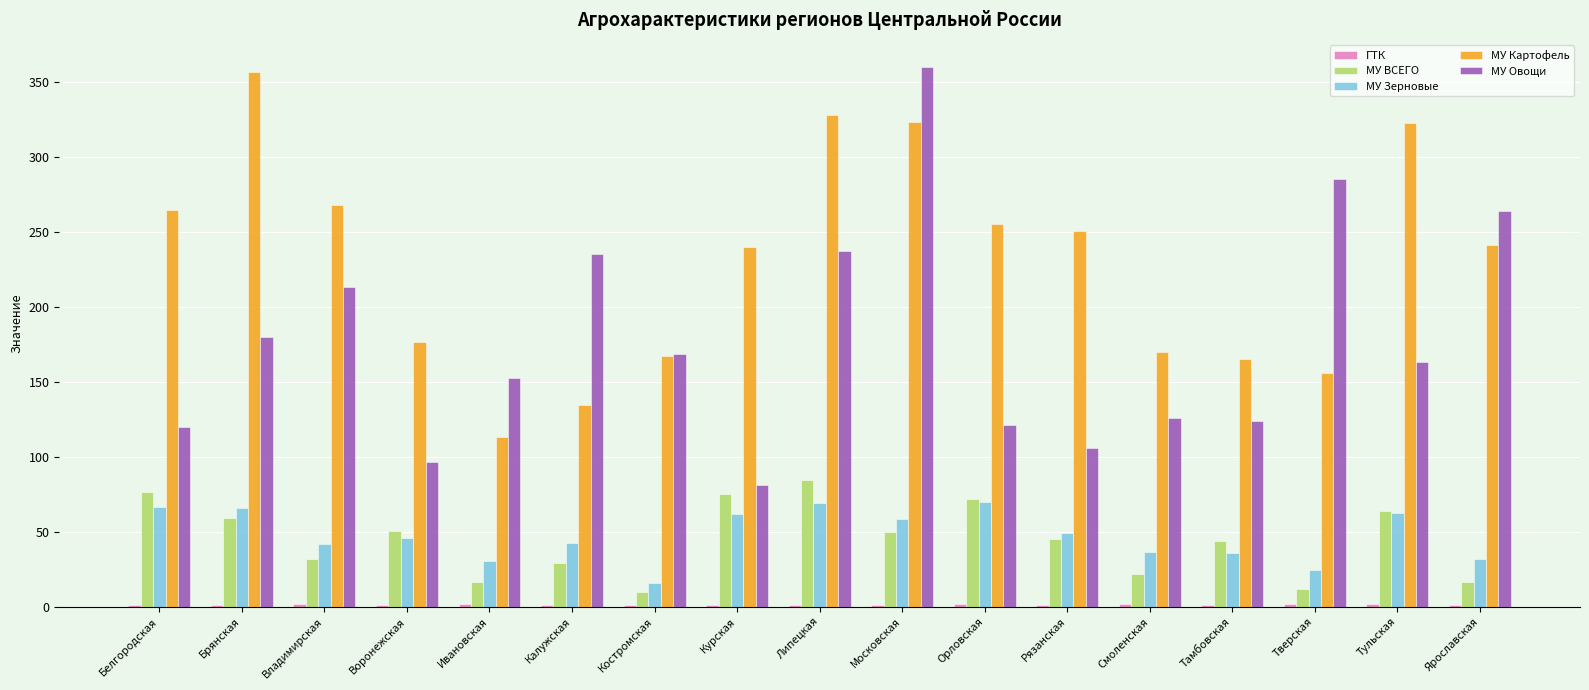

Is it true that МУ Овощи equals 349.6 at Владимирская?

False